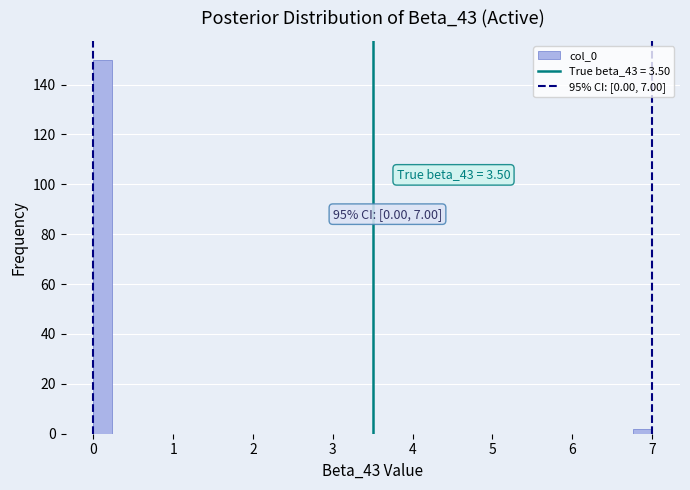

Around what value on the x-axis is the tallest bar? Give the approximate position of its centre, as read against the axis.

0.1